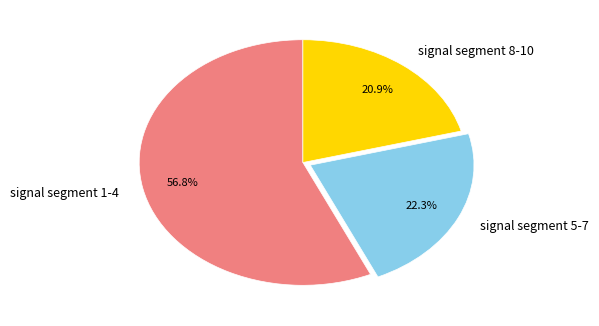

What percentage is NOT represented by signal segment 1-4?

43.2%